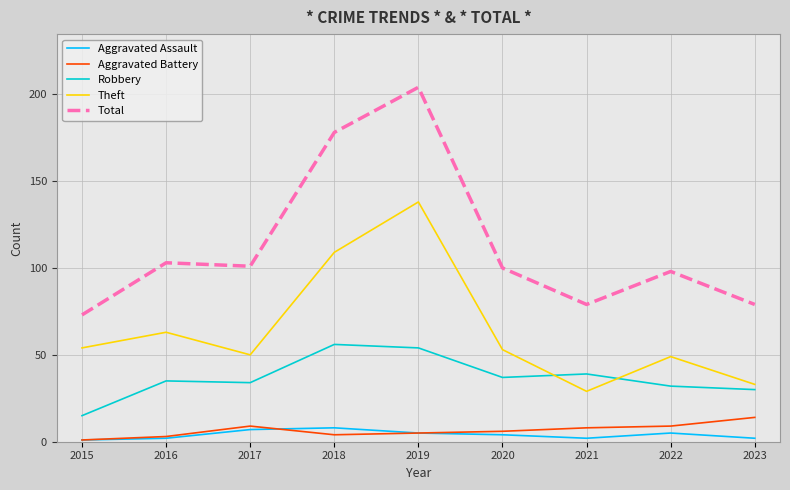

Which series has the widest spread of values?

Total